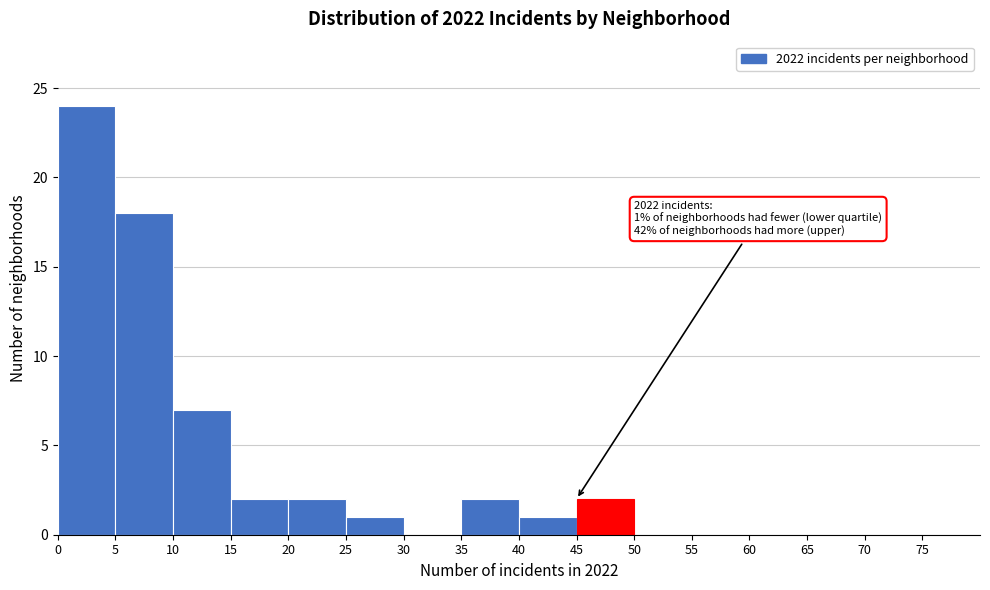

Over which range of the x-axis is the bar tallest?

0 to 5